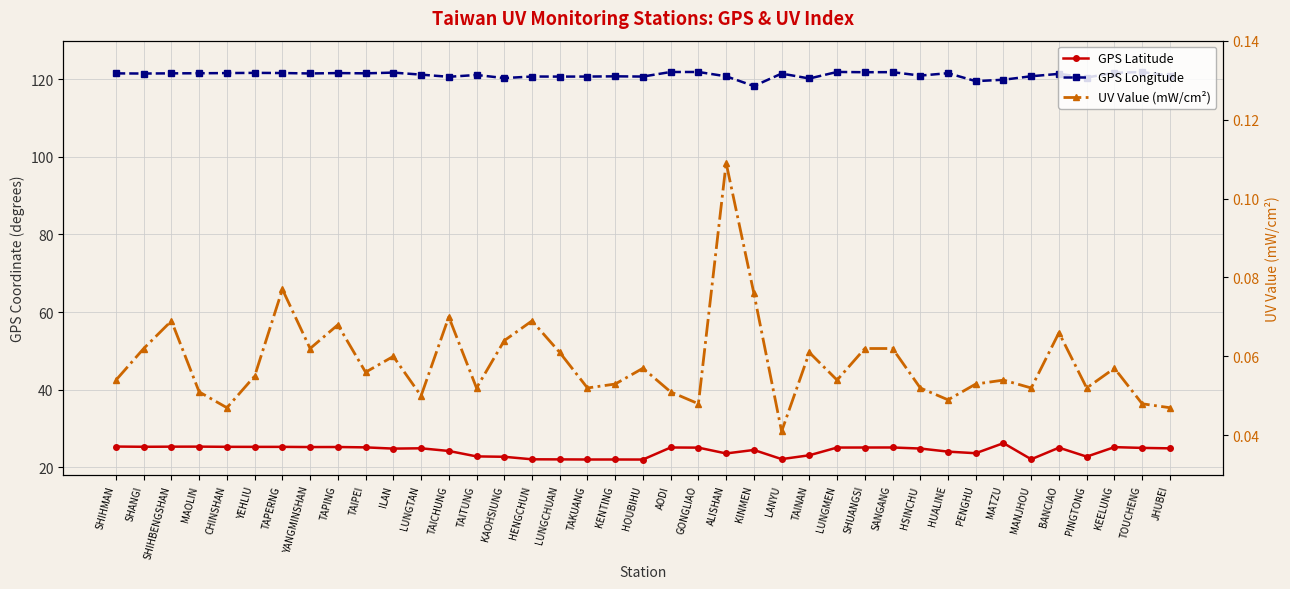

True or false: GPS Latitude and UV Value (mW/cm²) intersect in this chart.

False